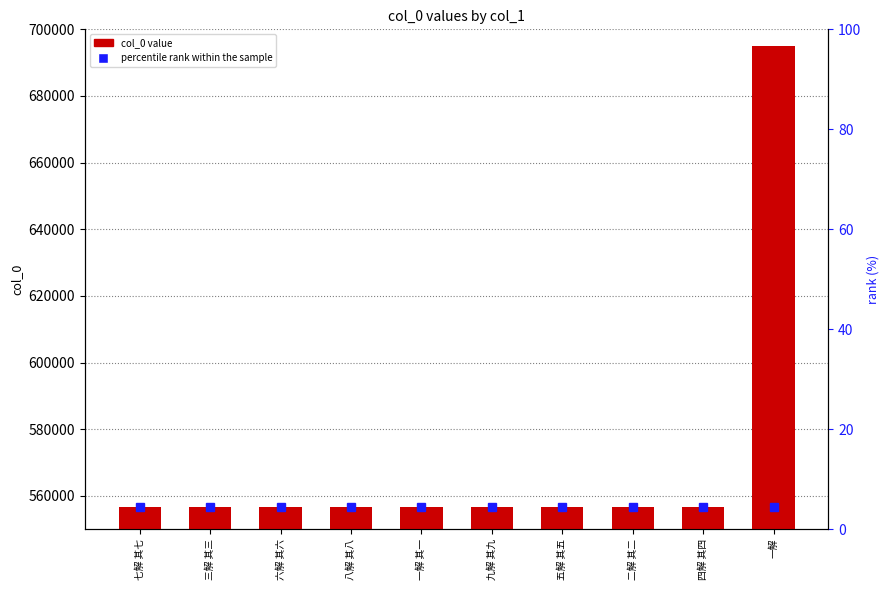

What is the label of the 1st bar from the left?

七解 其七